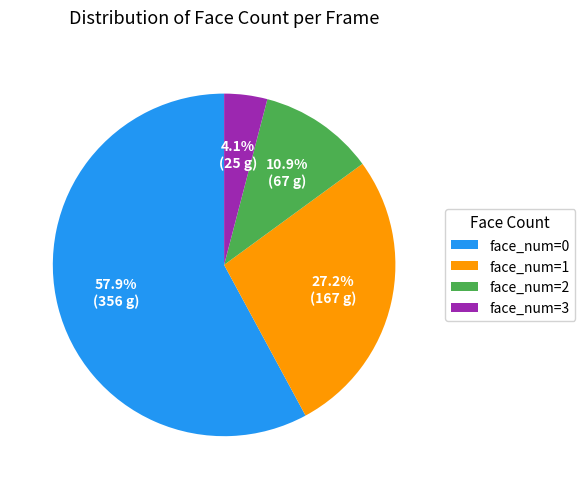

Rank the categories by value from lowest to highest.

face_num=3, face_num=2, face_num=1, face_num=0